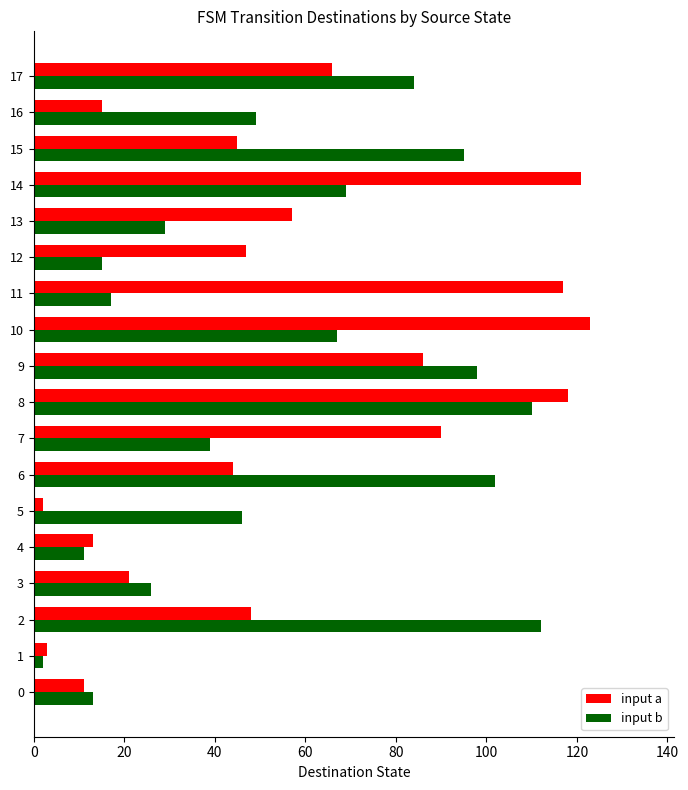

Which category has the lowest value in the input b series?

1